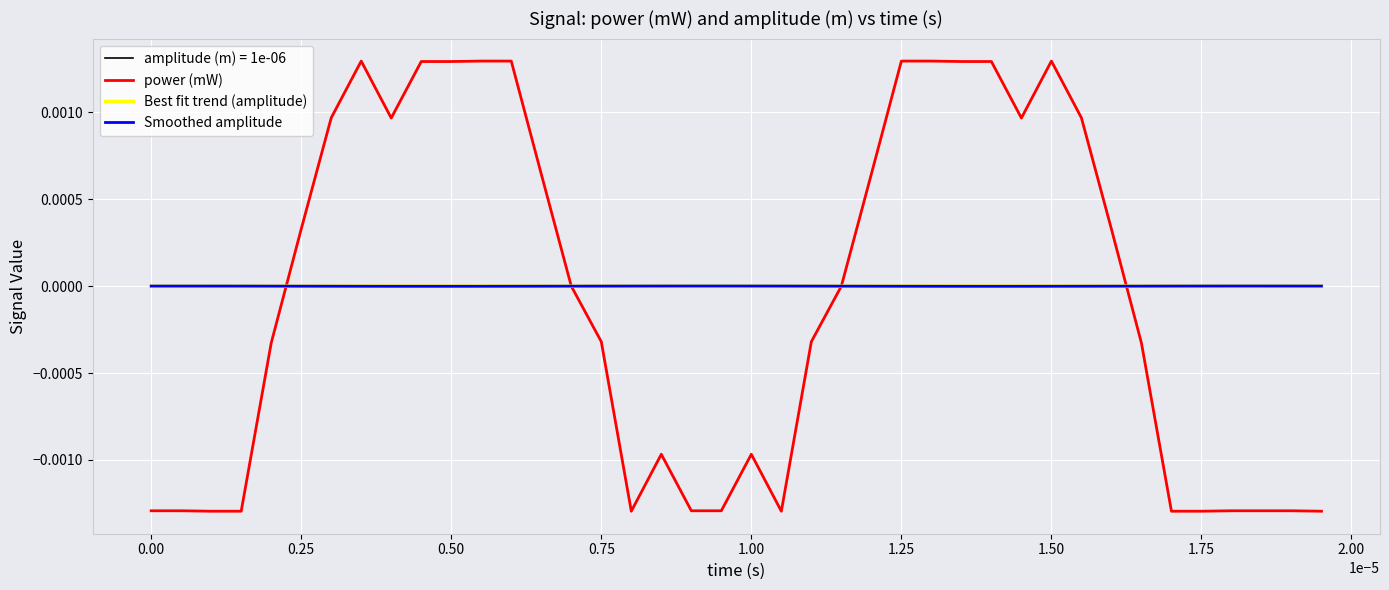

Which series has the widest spread of values?

power (mW)